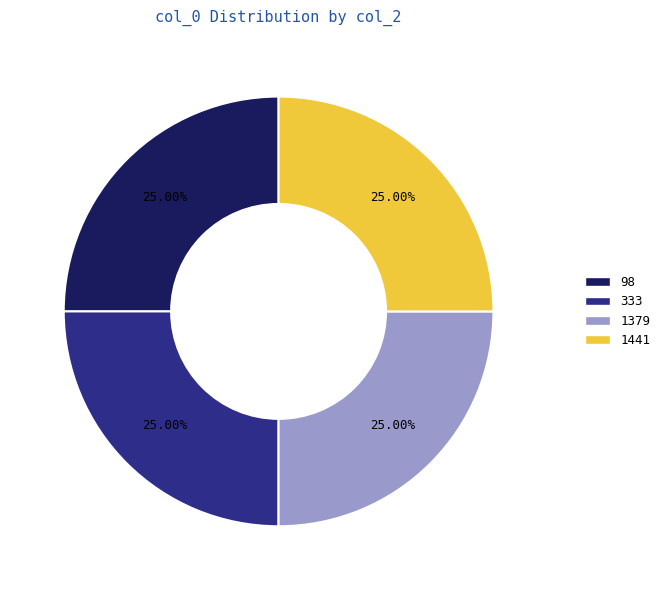

Is there a majority slice in this chart?

No